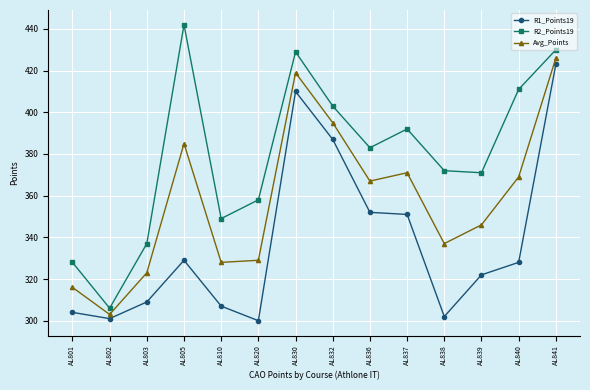

Which series changed the most between AL837 and AL838?

R1_Points19